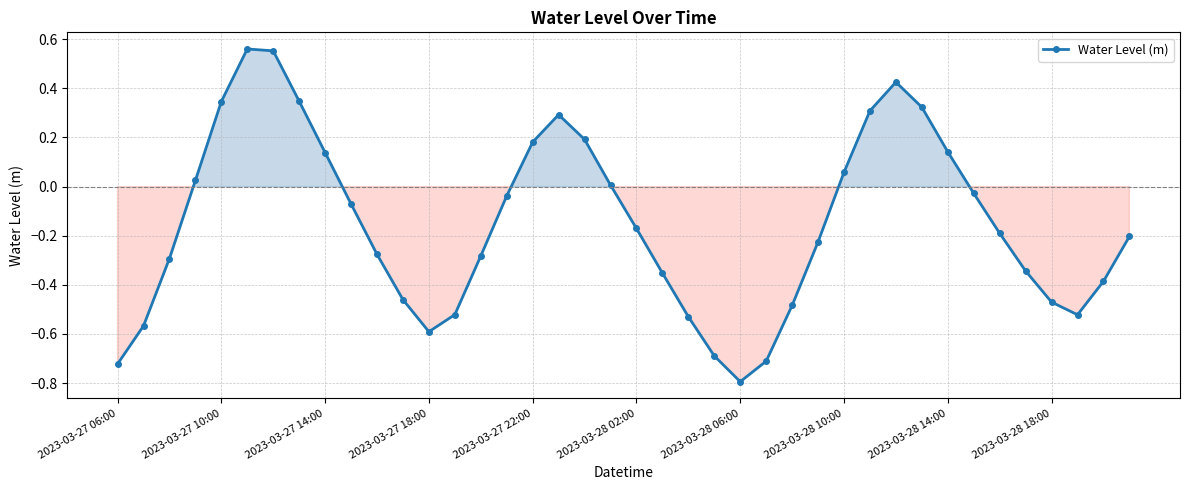

What is the minimum value shown in the chart?

-0.8